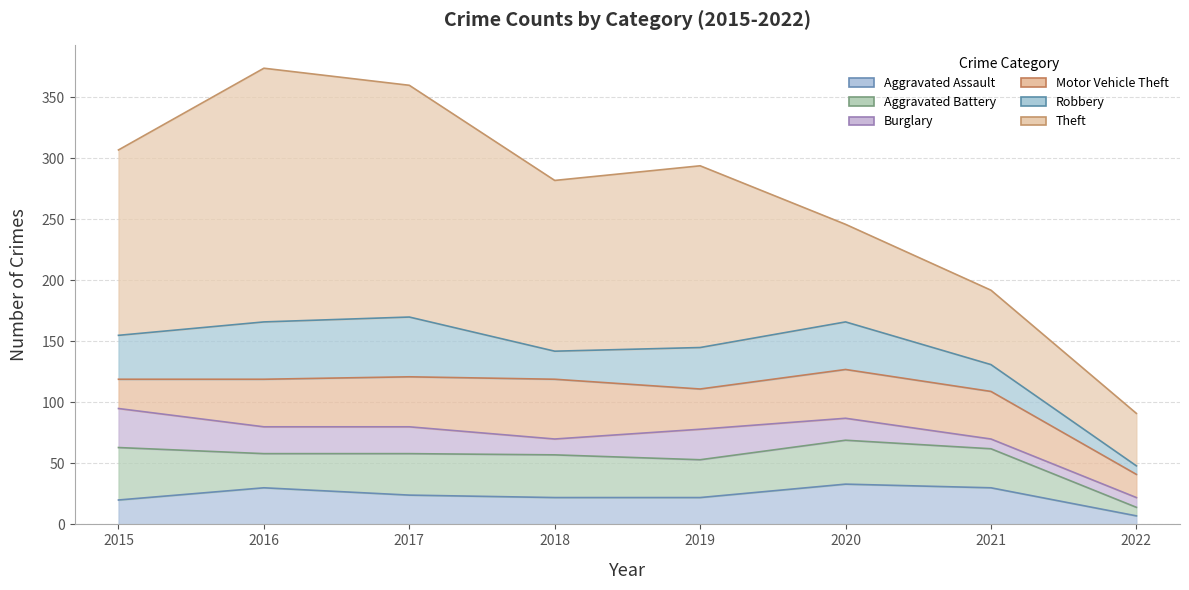

Where is the first local minimum for Aggravated Battery?

2016